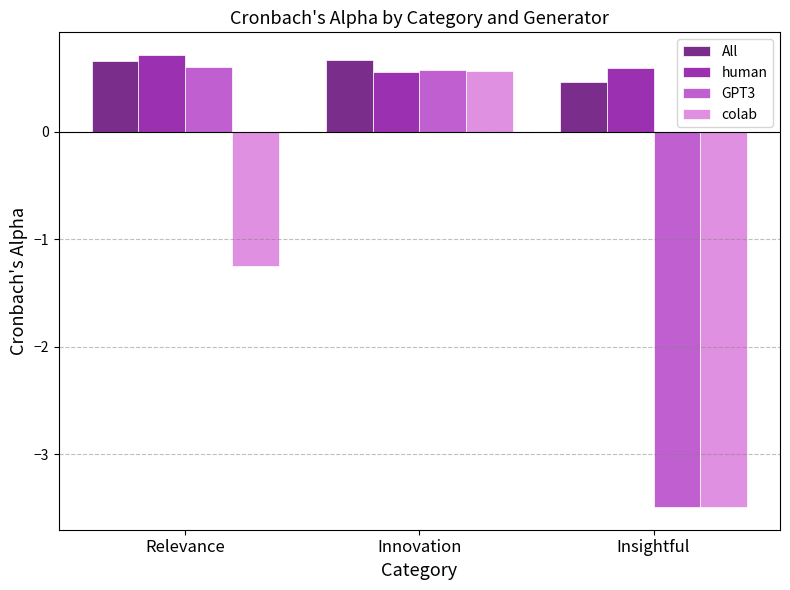

What is the difference between the second highest and minimum values in the All series?

0.2